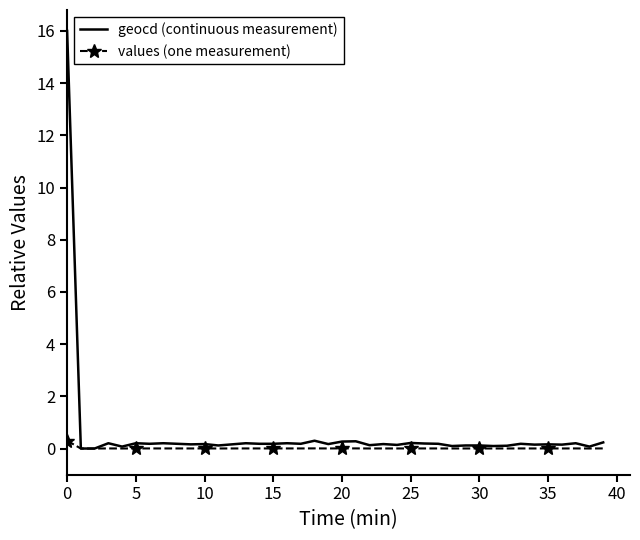

What is the greatest value displayed?

16.0